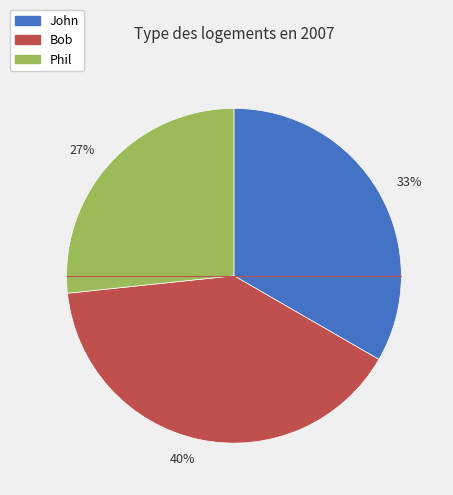

Which category has the smallest portion of the pie?

27%